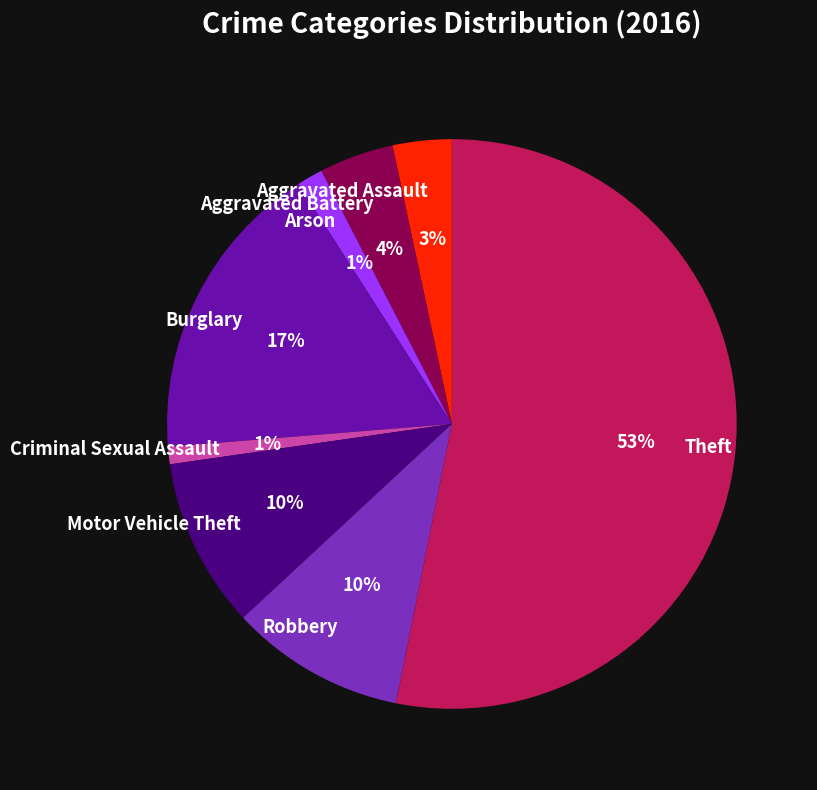

What percentage is the Criminal Sexual Assault slice, to the nearest percent?

1%